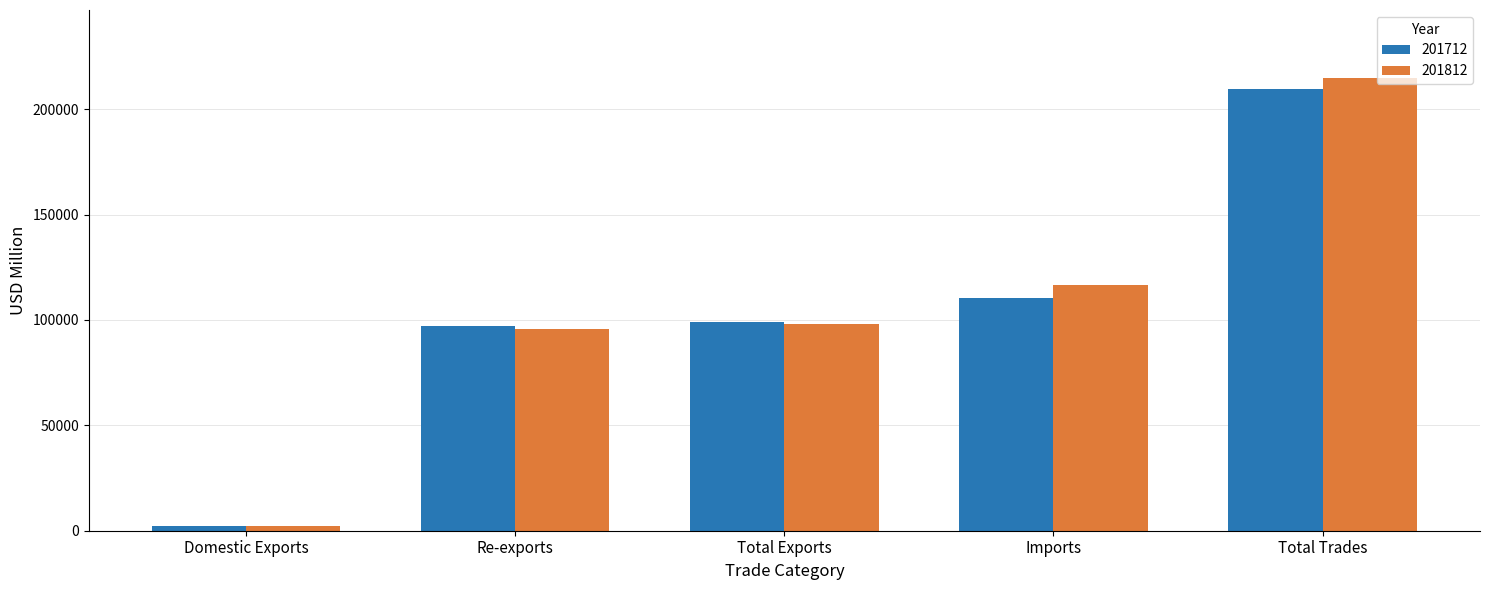

What value does the 201712 series have at Total Exports?

99185.6